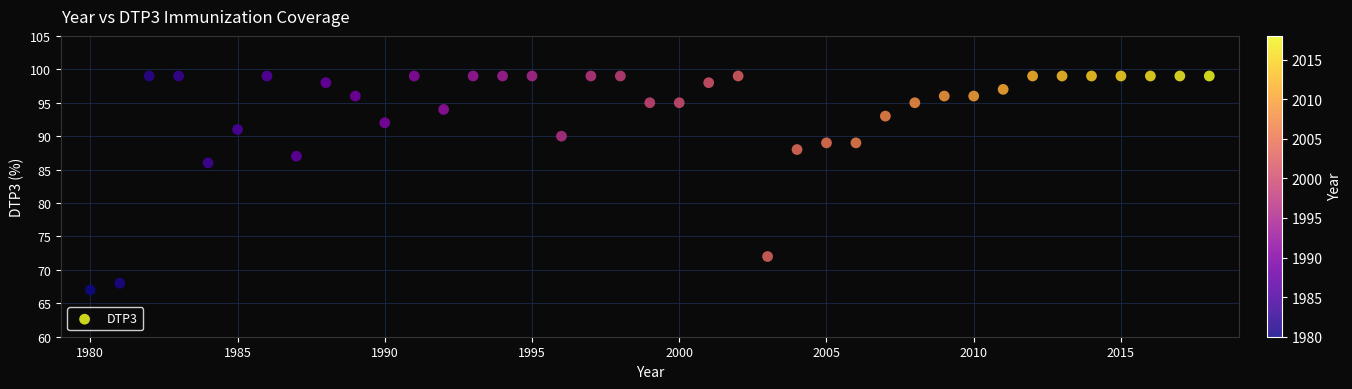

What is the range of X values (max minus min)?

38